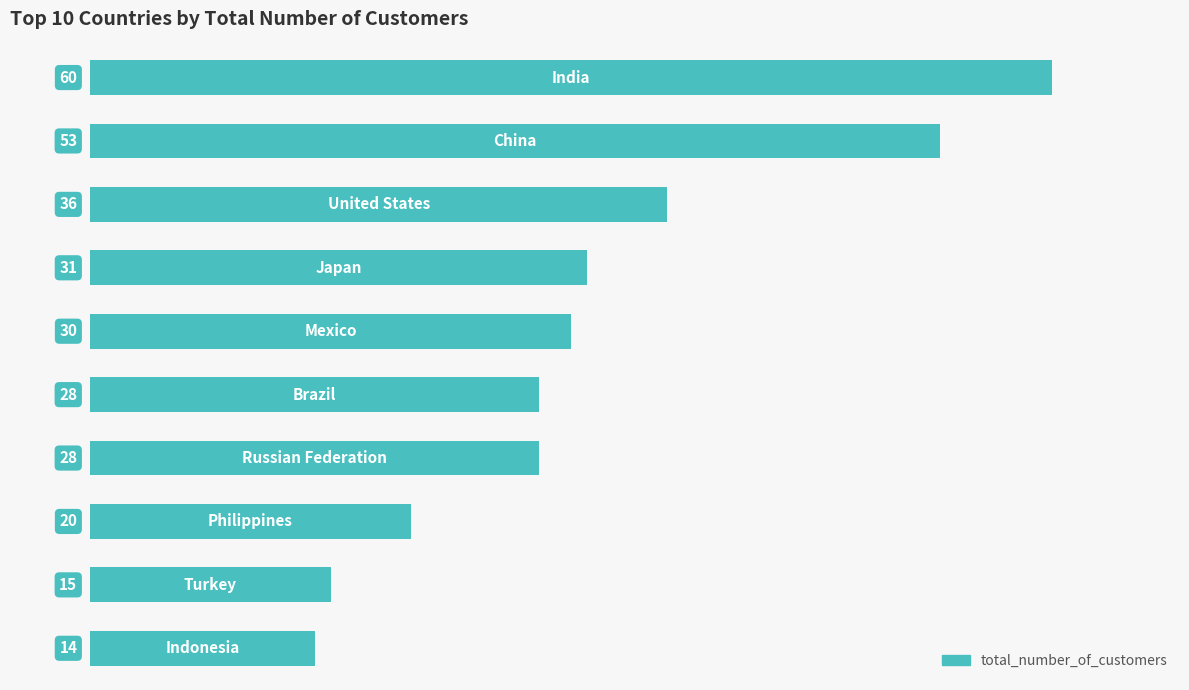

Count the values in the range 20 to 36.

6